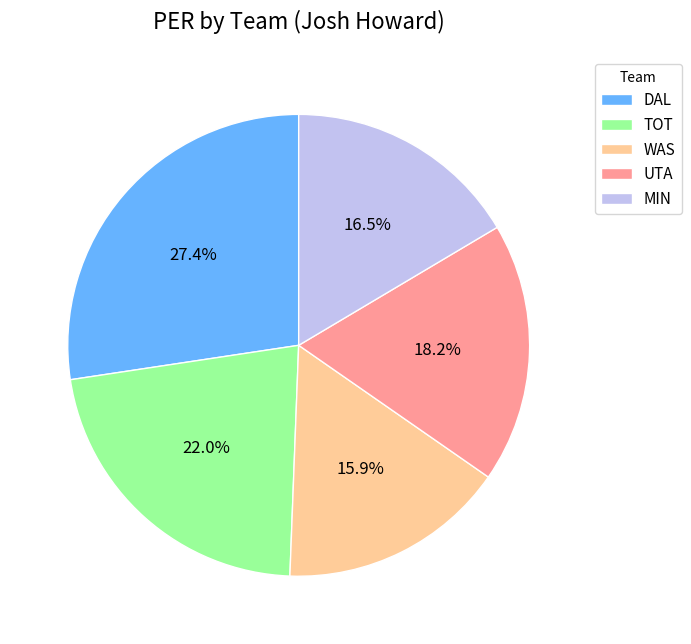

To the nearest percent, what percentage of the pie is TOT?

22%